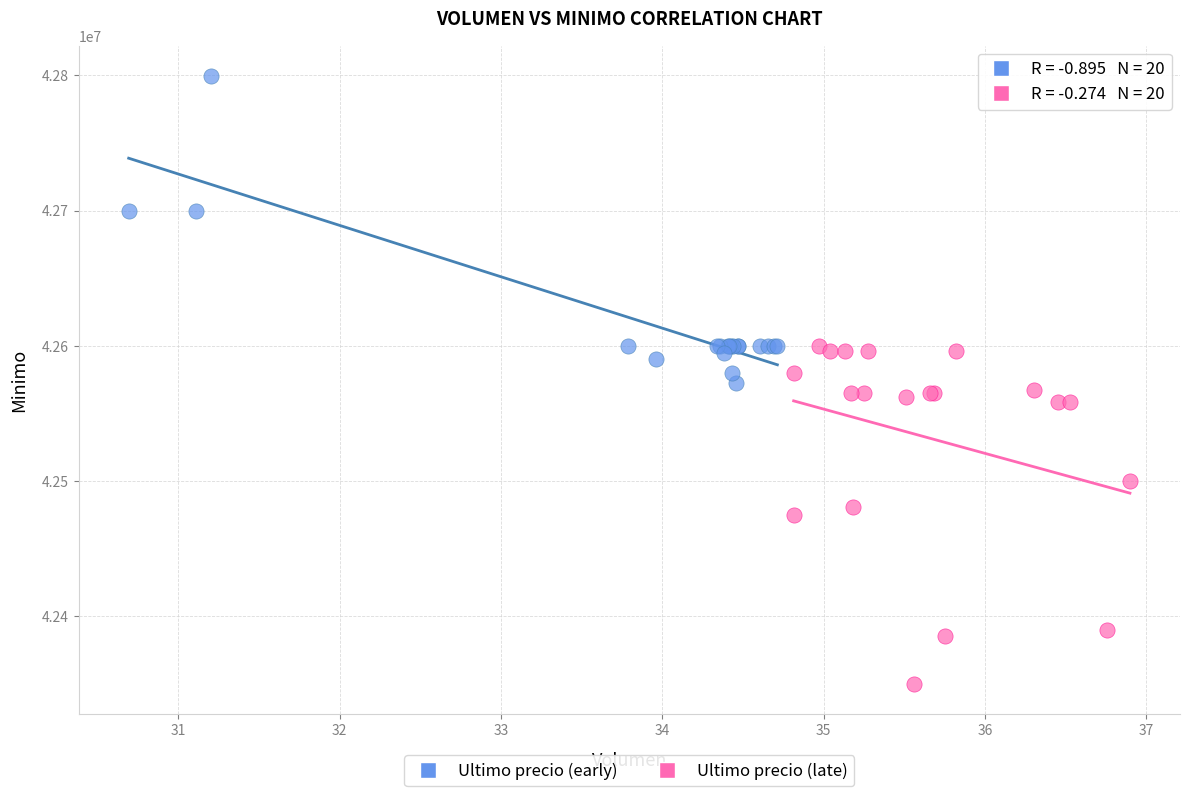

Which series contains the highest Y value?

Ultimo precio (early)